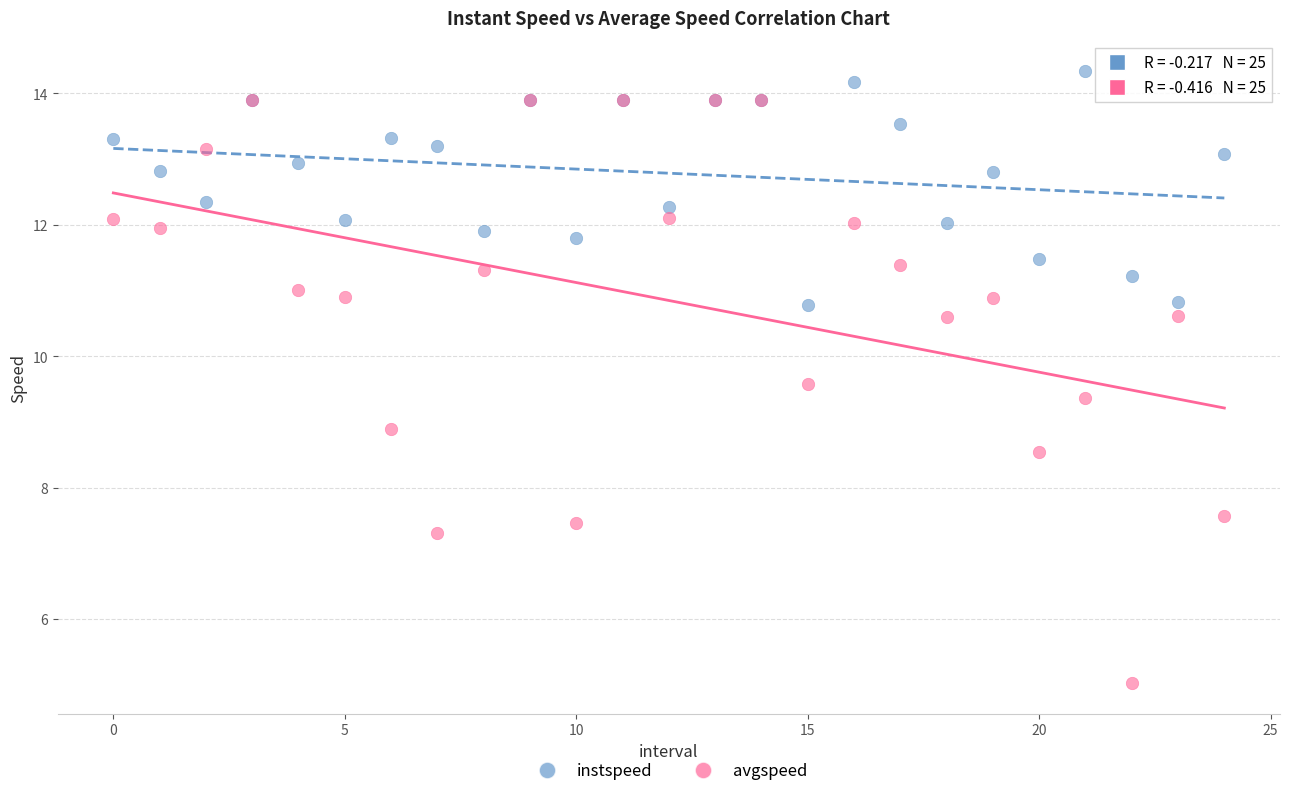

Which series has the largest Y range (max minus min)?

avgspeed